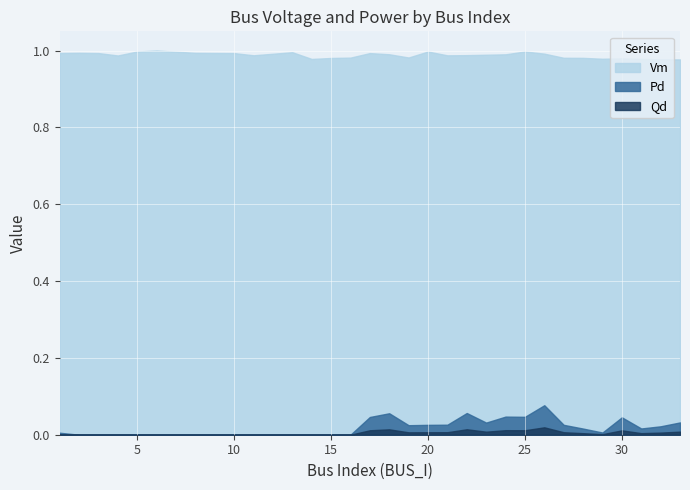

How many values in Pd are above zero?

18